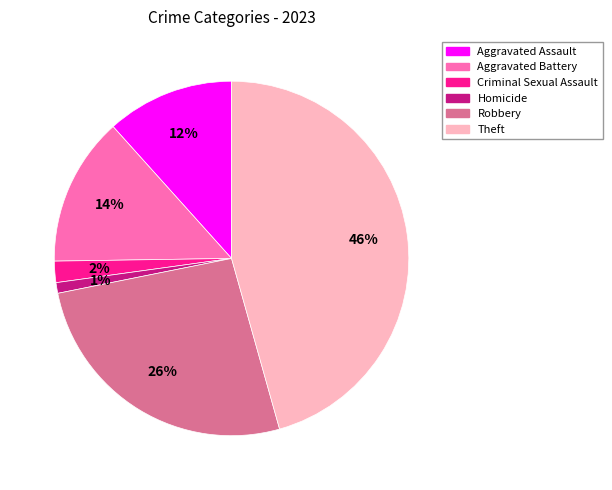

How many segments does this pie chart have?

6